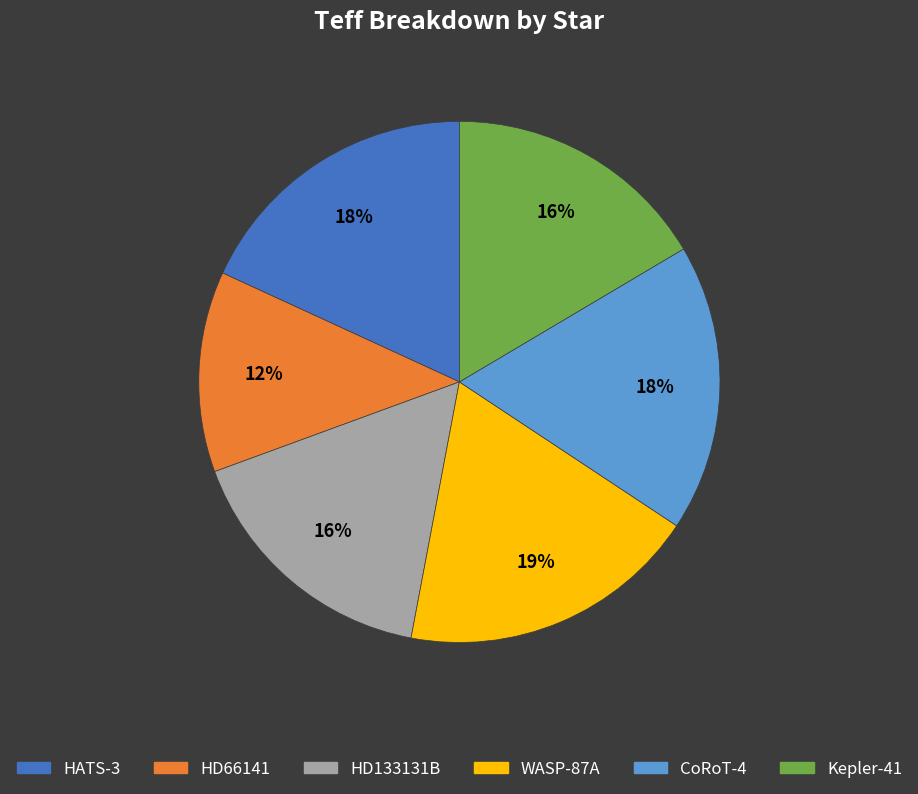

The WASP-87A slice represents 19% of the pie. True or false?

True